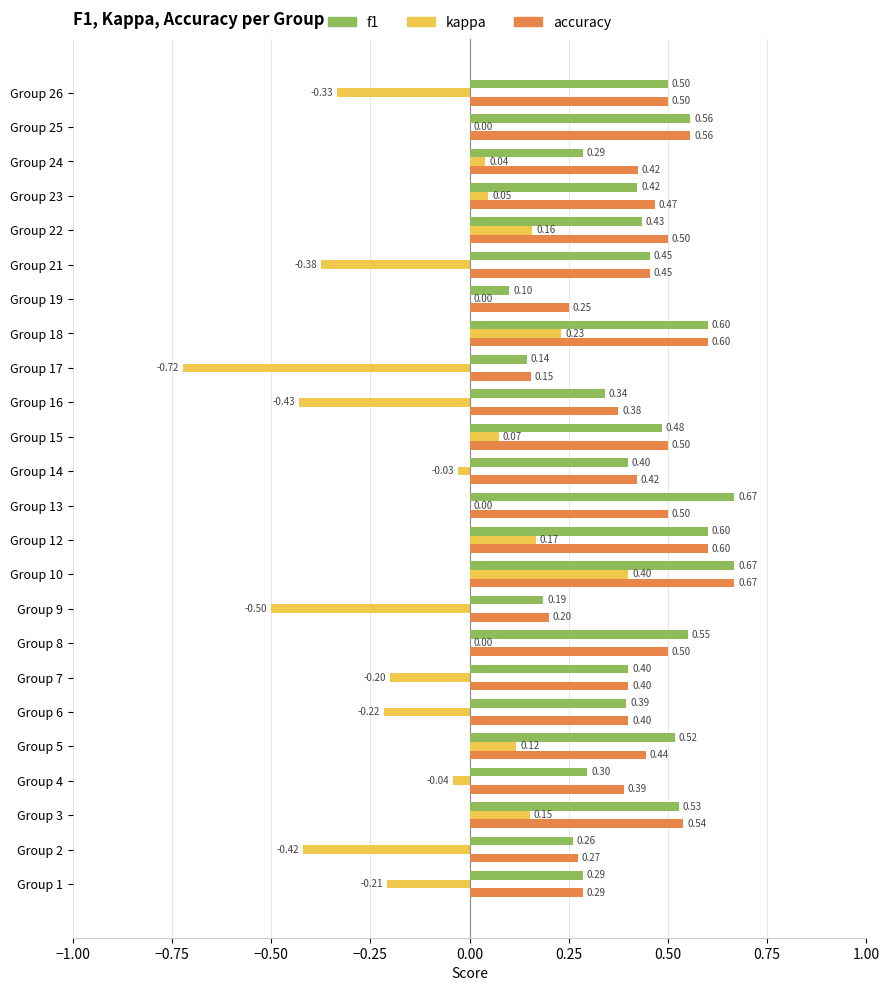

Which series changed the most between Group 14 and Group 23?

kappa